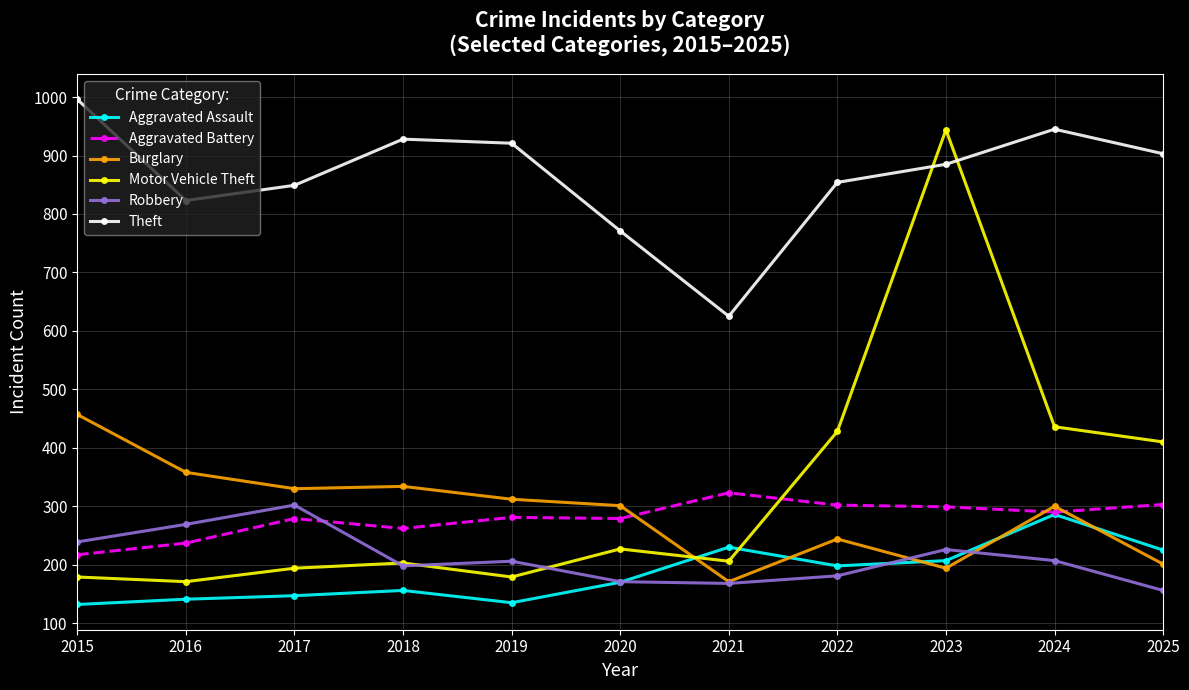

Between 2020 and 2025, which series saw the biggest shift?

Motor Vehicle Theft